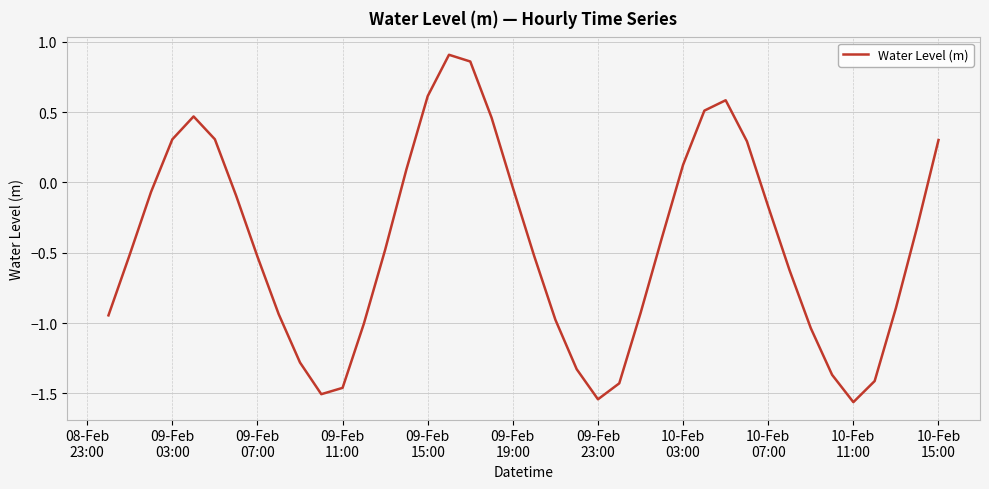

Does the chart display data point markers on the line(s)?

No